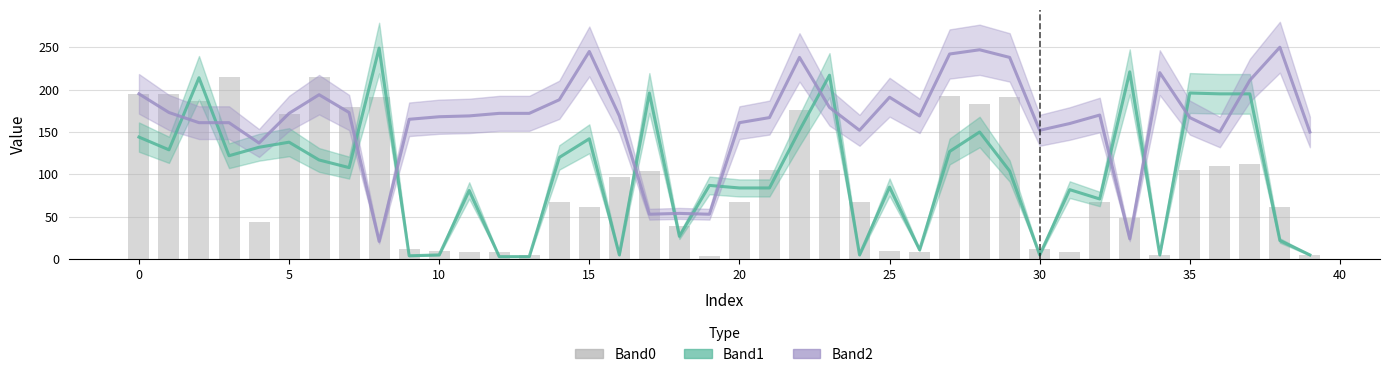

At how many categories does at least one series exceed 54?

39